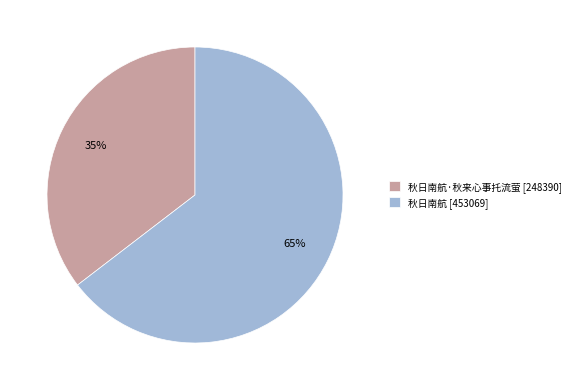

What percentage is the 秋日南航 [453069] slice, to the nearest percent?

65%